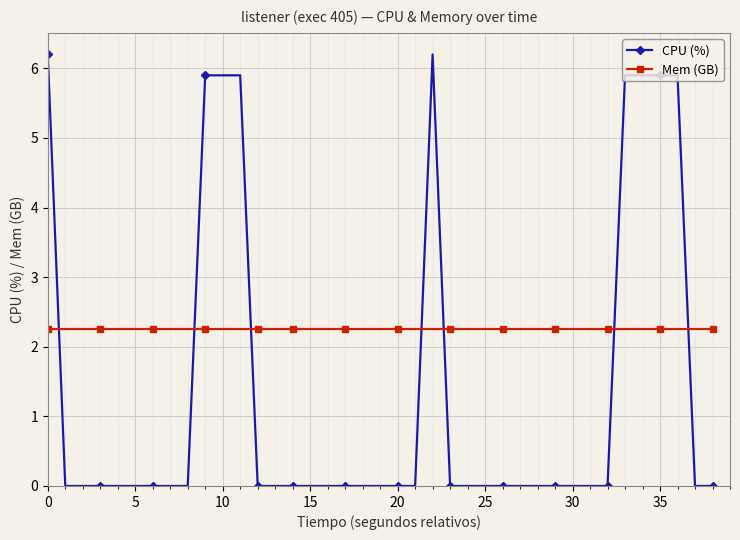

How many CPU (%) values are between 0 and 1?

31